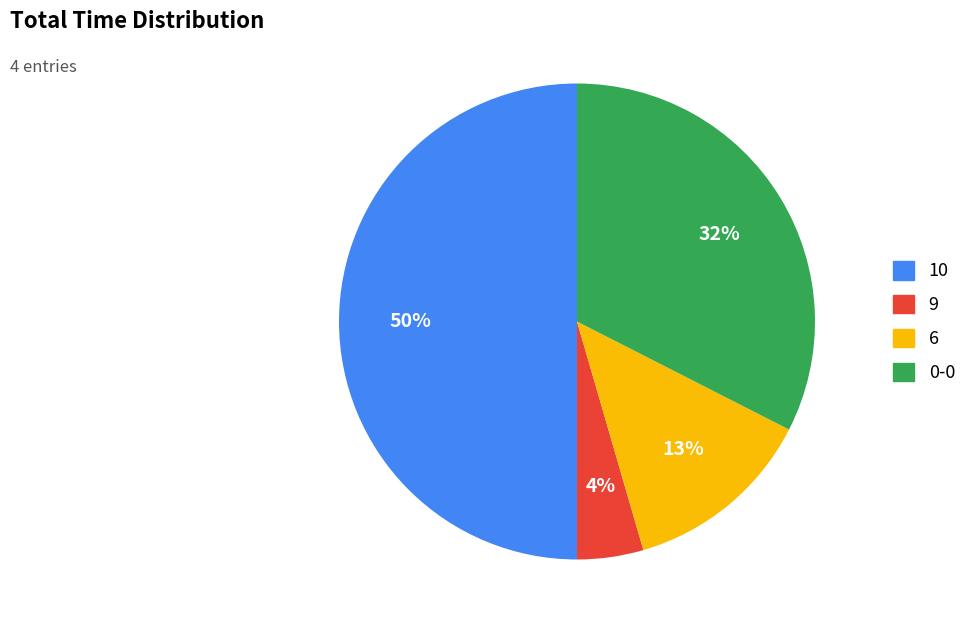

Between 0-0 and 6, which is larger?

0-0